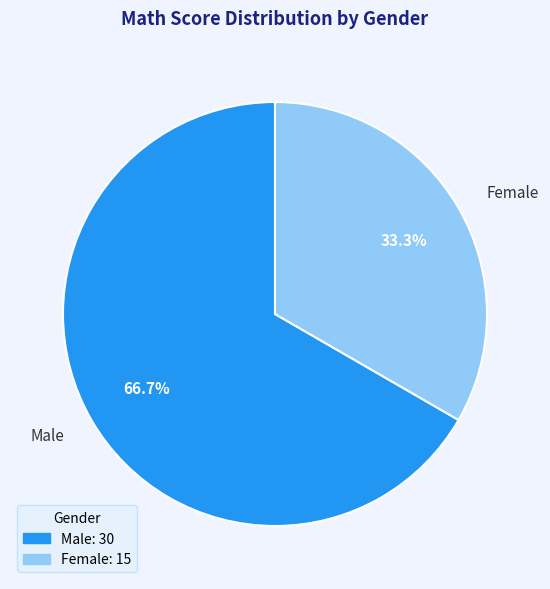

Is there any slice that represents more than half of the pie?

Yes